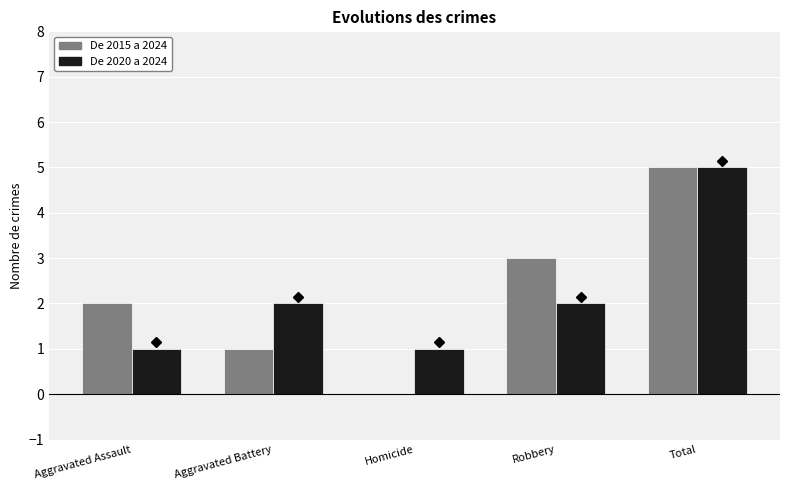

What are all the series names shown in the legend?

De 2015 a 2024, De 2020 a 2024